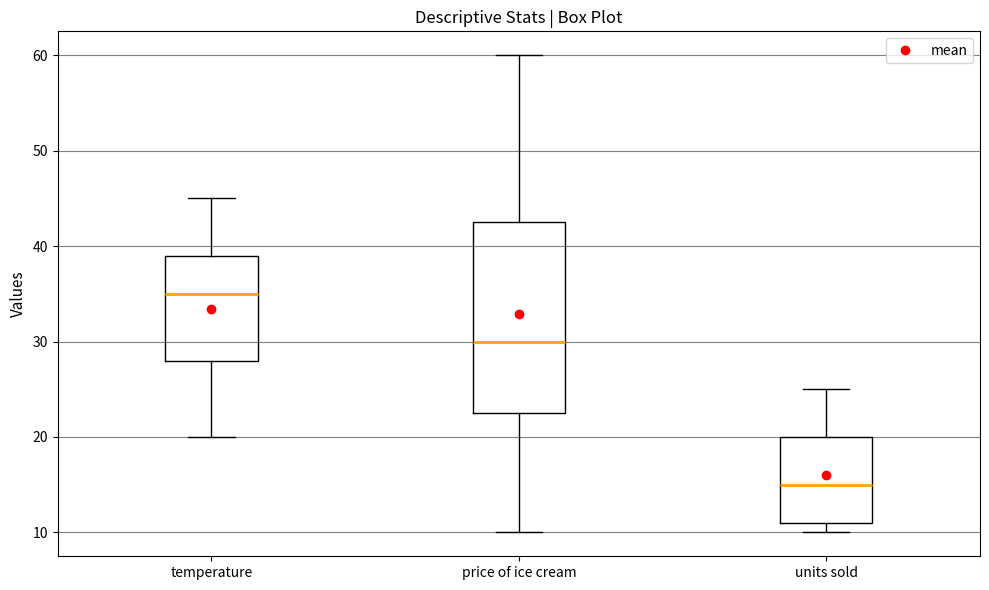

Reading left to right, transcribe this box plot: for each box, give where its median line is, the range the box spans, and where its two whiskers end, as read against the y-axis. The values are not printed on the chart, so give them approximately, as read against the axis.

temperature: median 35, box 28 to 39, whiskers 20 to 45
price of ice cream: median 30, box 23 to 43, whiskers 10 to 60
units sold: median 15, box 11 to 20, whiskers 10 to 25